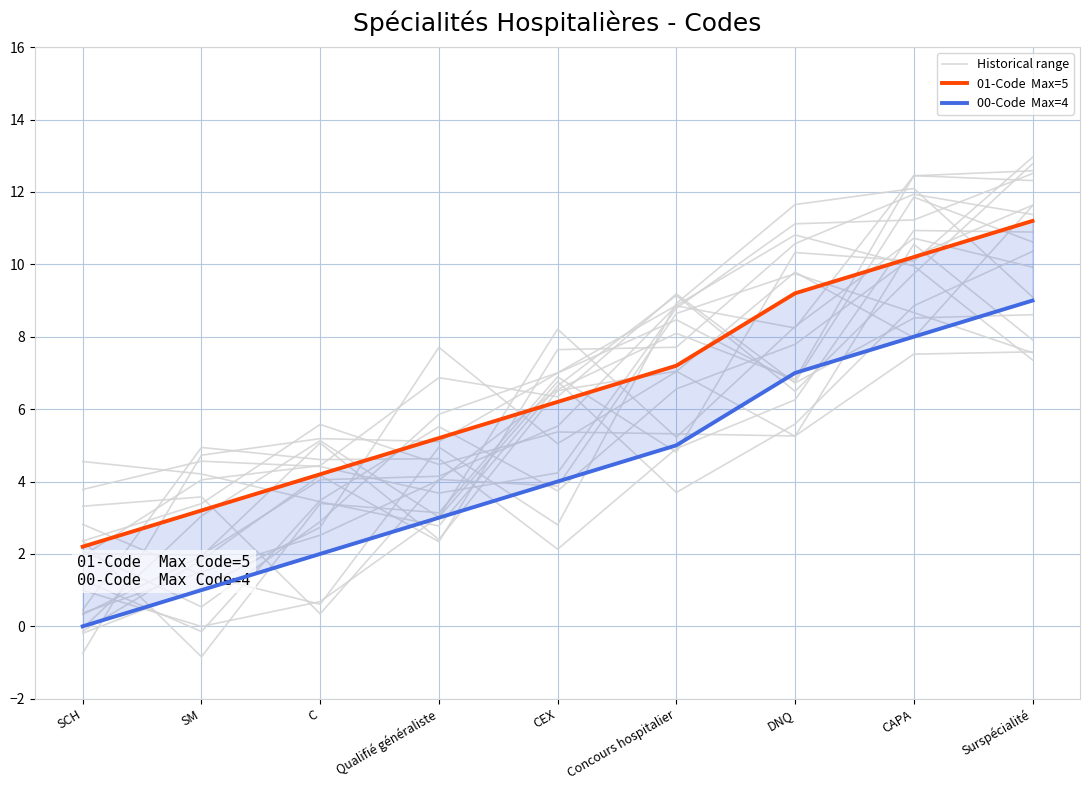

The 01-Code  Max=5 series shows 9.2 at DNQ. True or false?

True